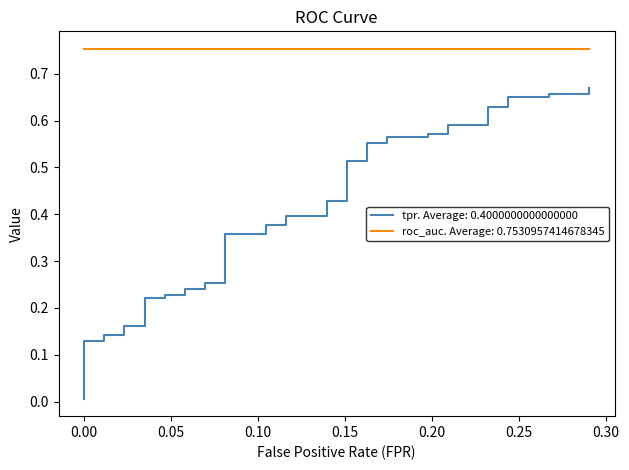

Is this an area chart (filled region under the line)?

No